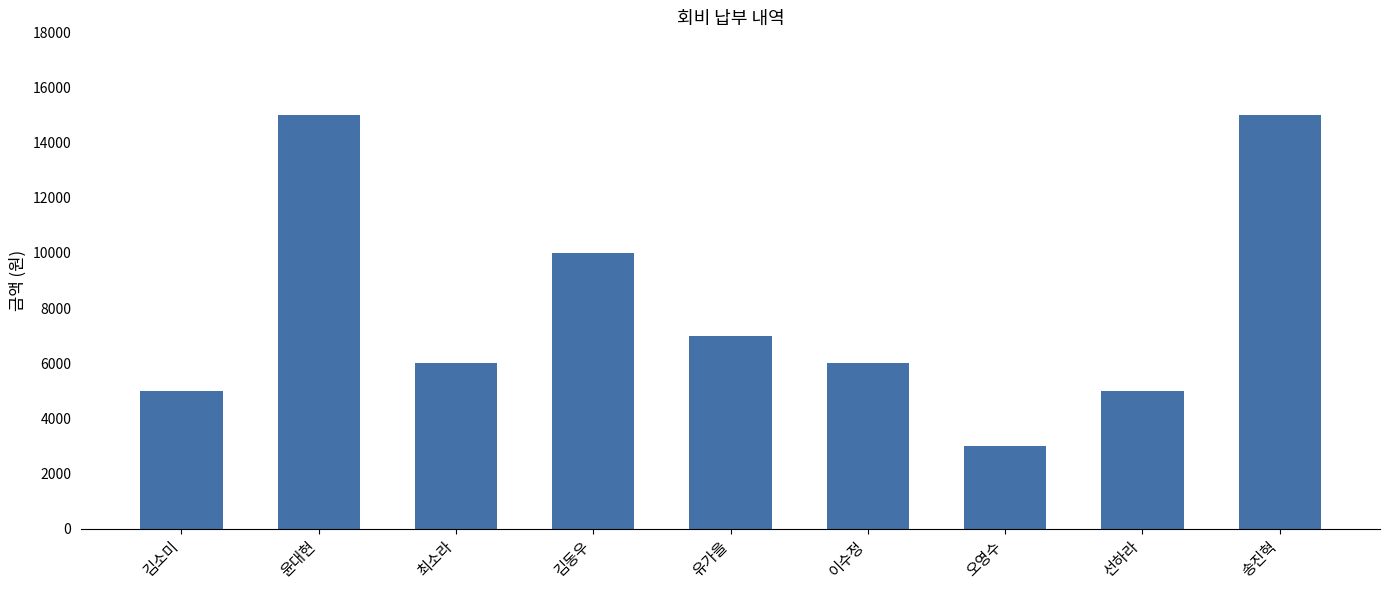

What is the difference between the second highest and minimum values?

12000